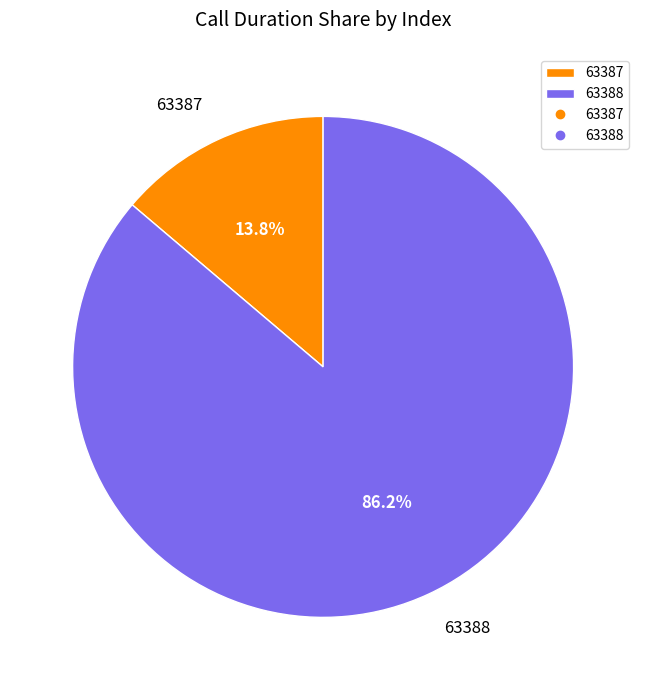

What is the smallest slice in the pie chart?

63387